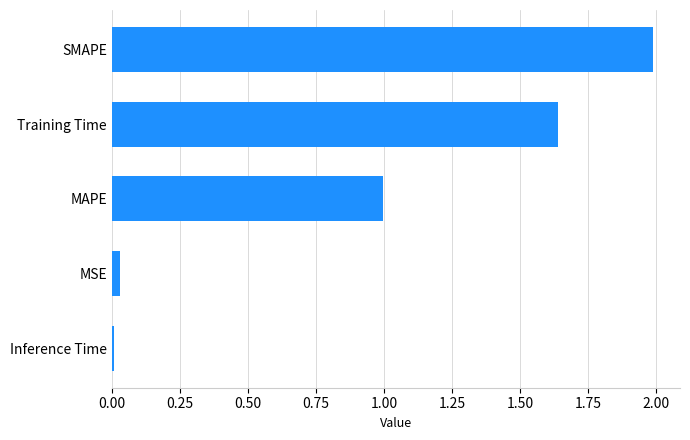

What is the difference between the maximum and minimum values?

2.0